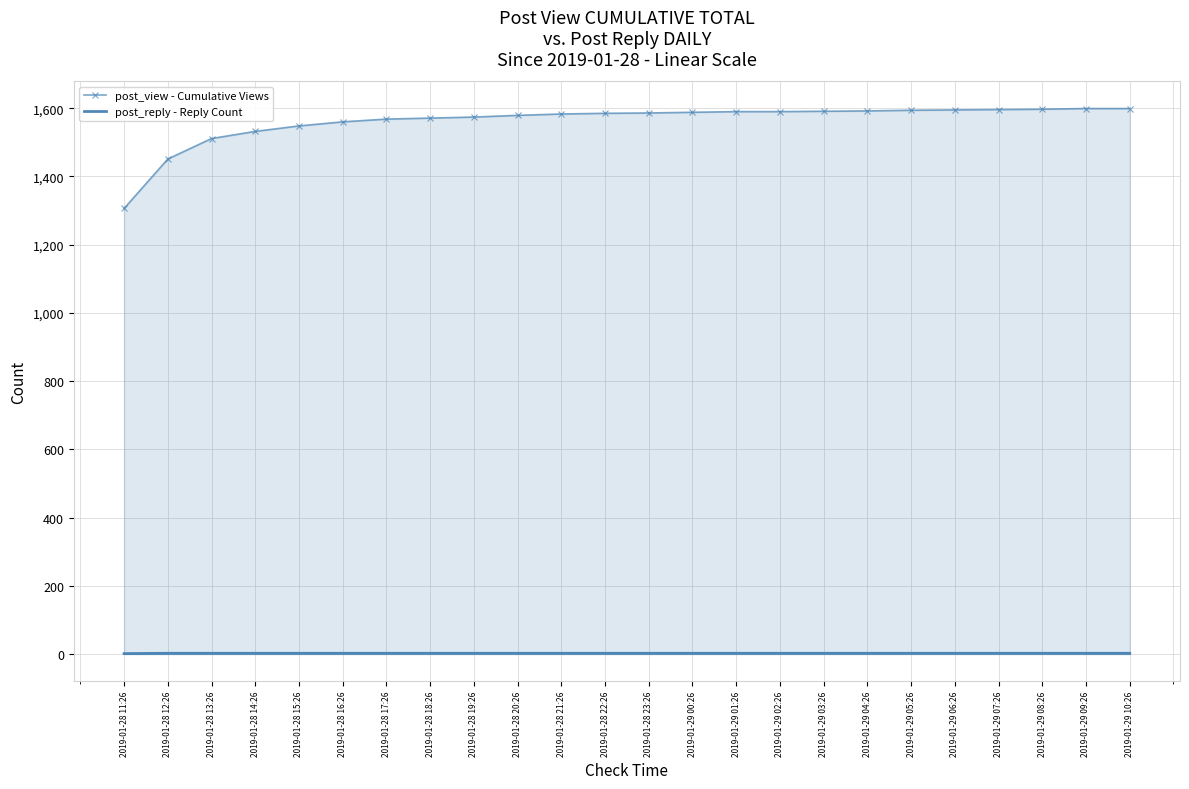

Which category has the highest value in the post_reply - Reply Count series?

2019-01-28 12:26